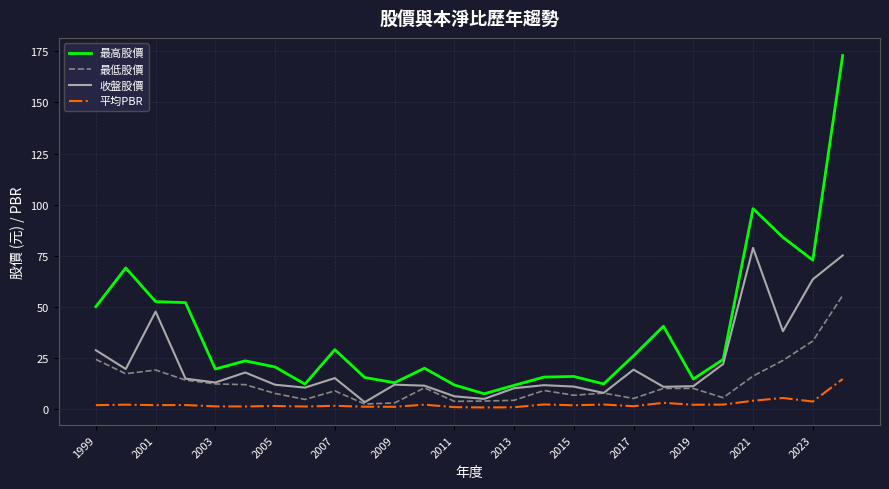

List the series in order of their overall mean, highest first.

最高股價, 收盤股價, 最低股價, 平均PBR